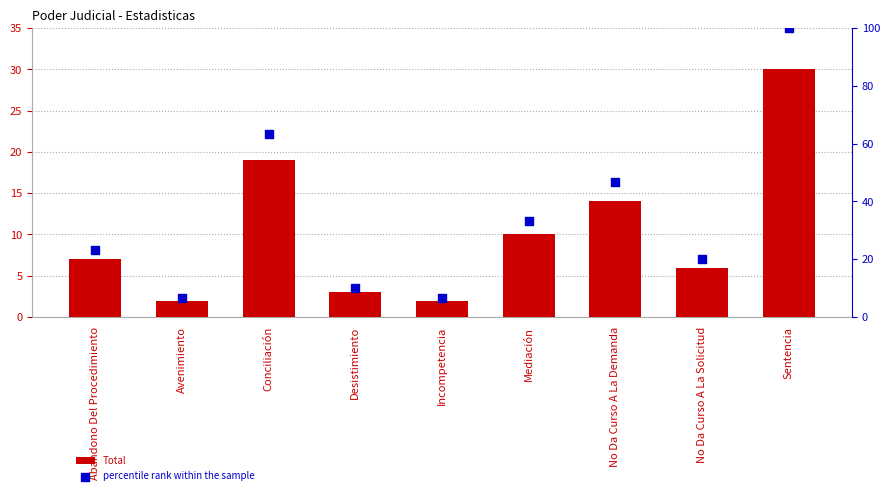

At how many categories does at least one series exceed 15?

6